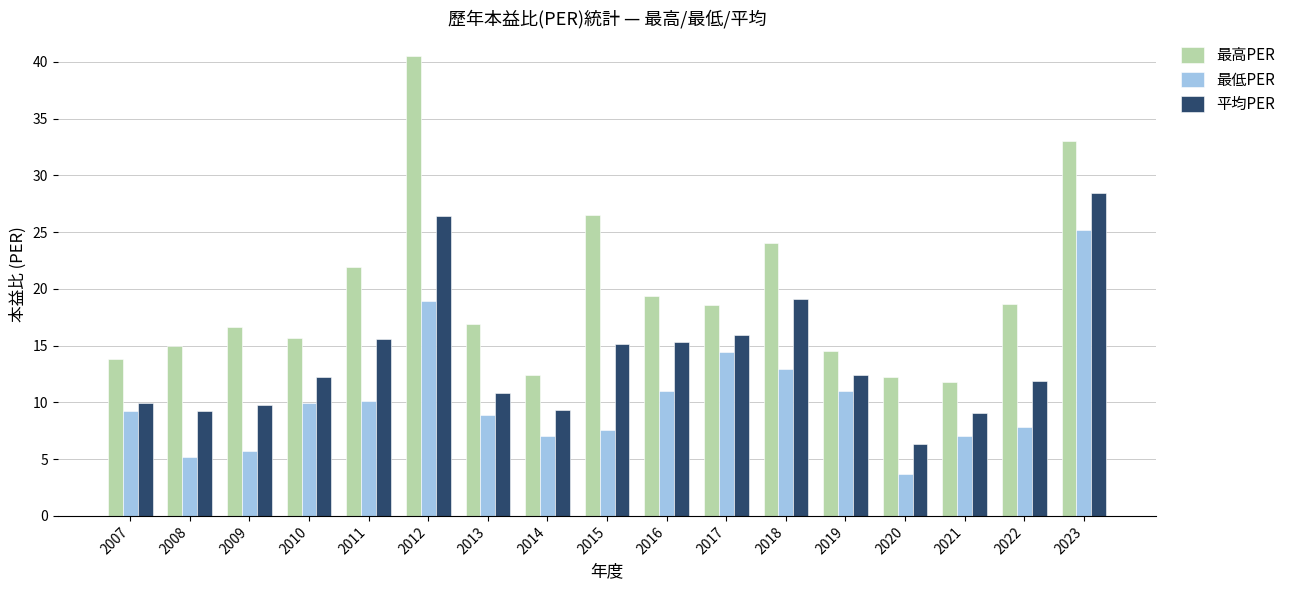

How many bars are there in each group?

3